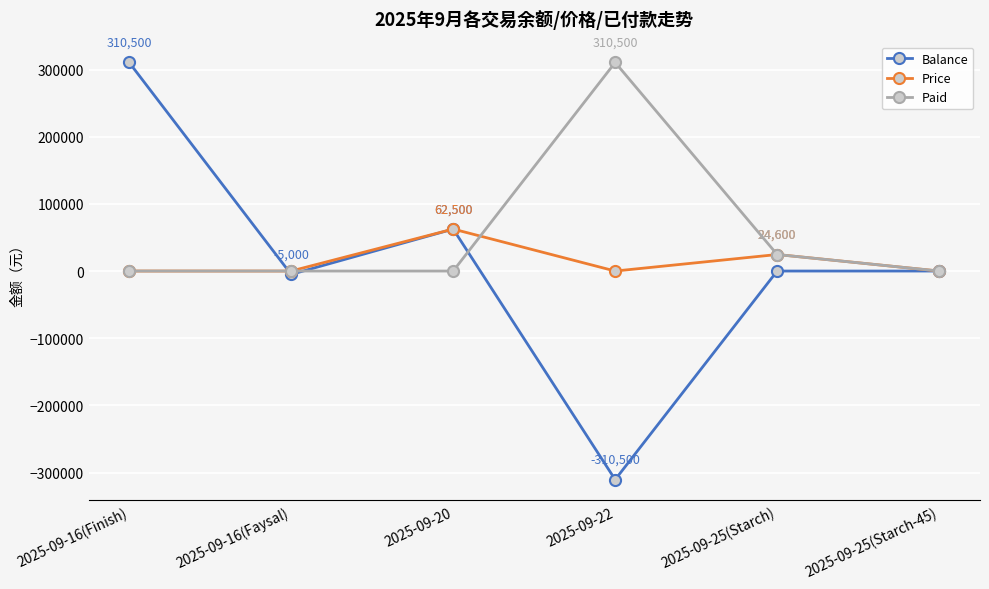

Which series has the largest total across all categories?

Paid